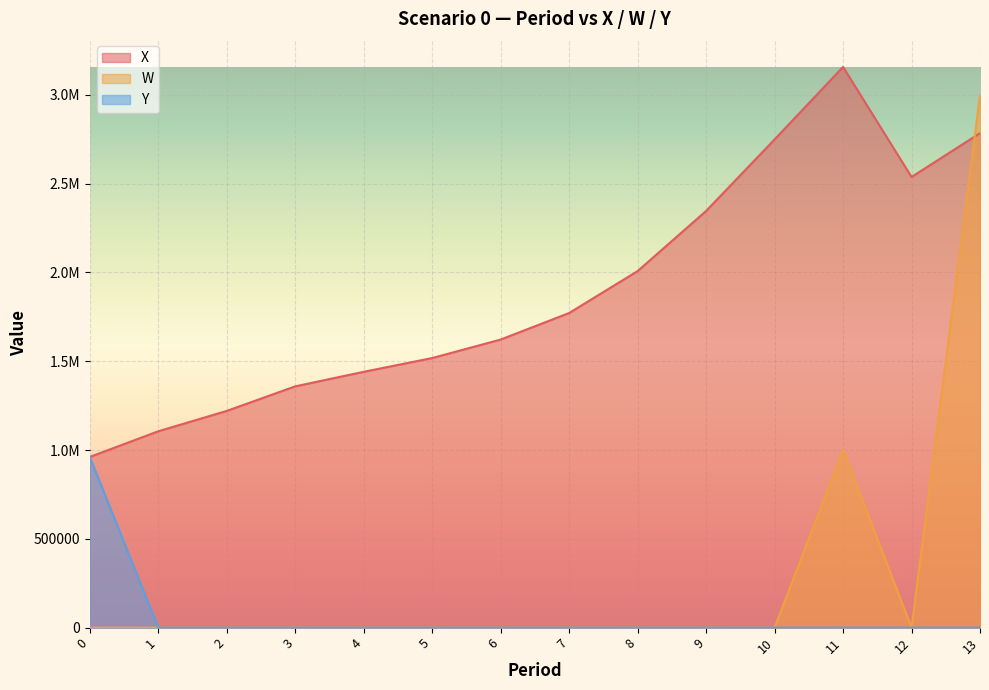

What is the sum of the X values at 4 and 8?

3448014.9